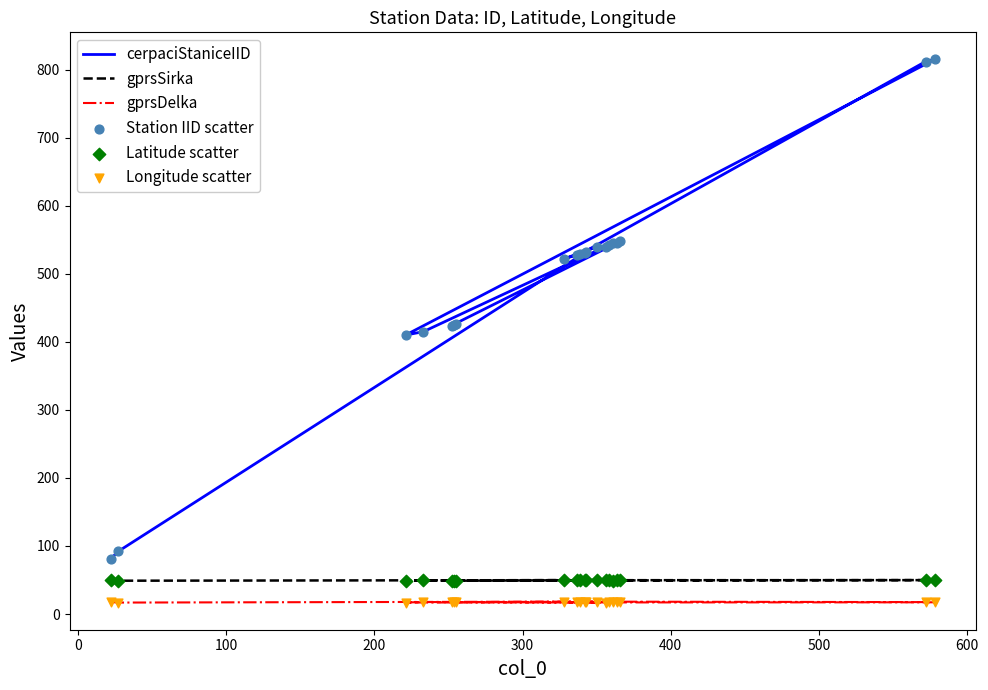

Which series reaches the minimum Y coordinate?

gprsDelka